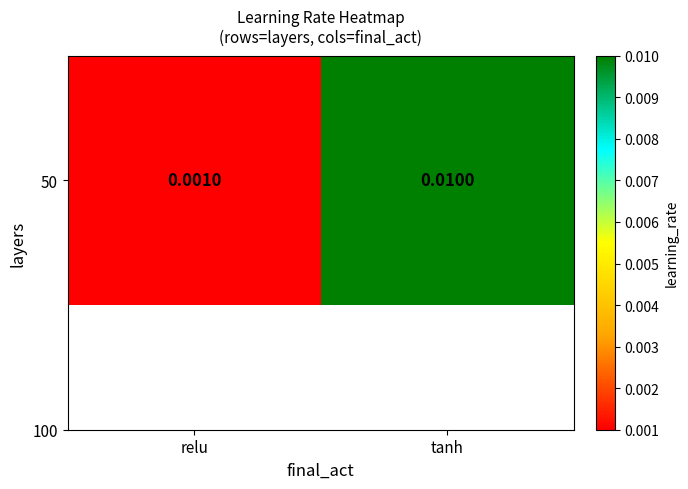

True or false: the data shows 0.0 at relu.

True